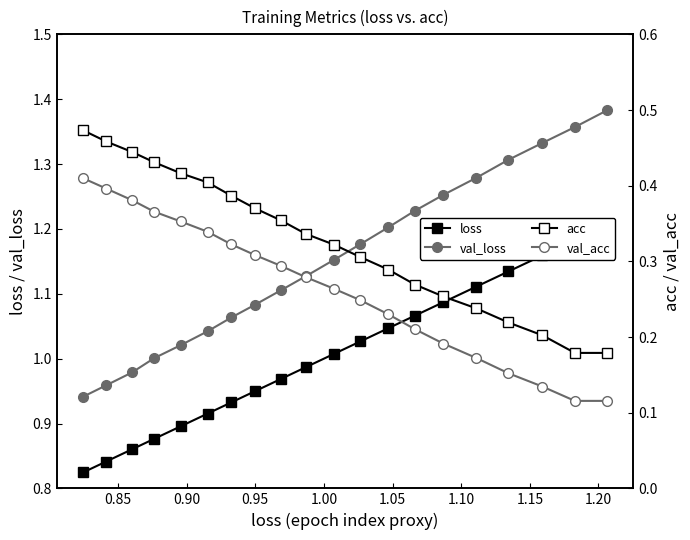

Is the value of acc at 0.85 greater than the value of val_loss at 16?

No